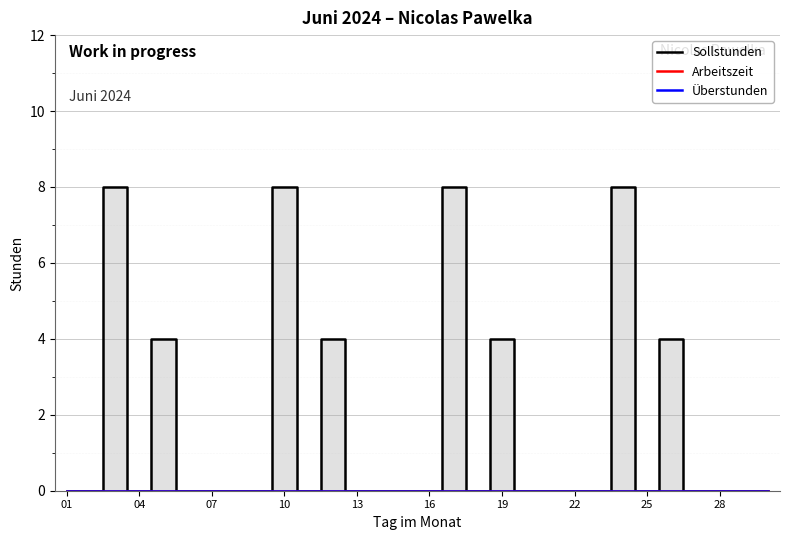

Which series has the largest total across all categories?

Sollstunden